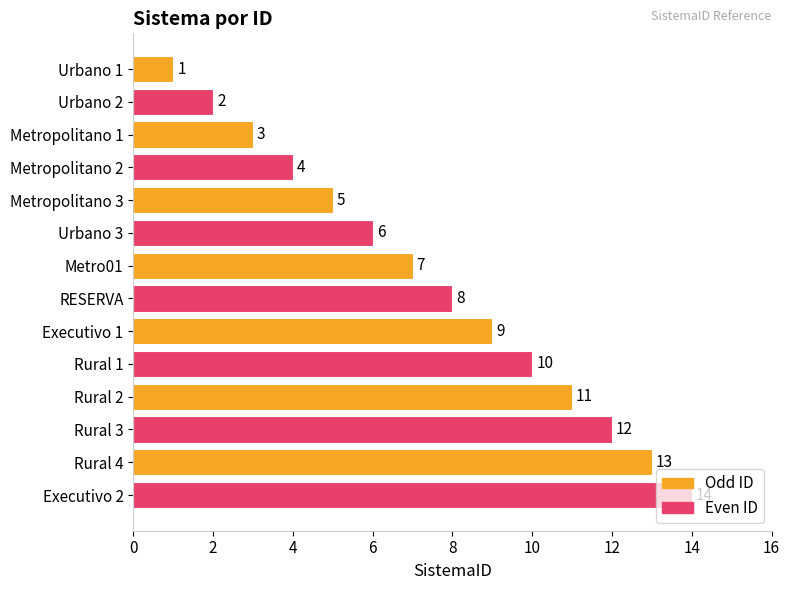

What is the difference between the maximum and minimum values?

13